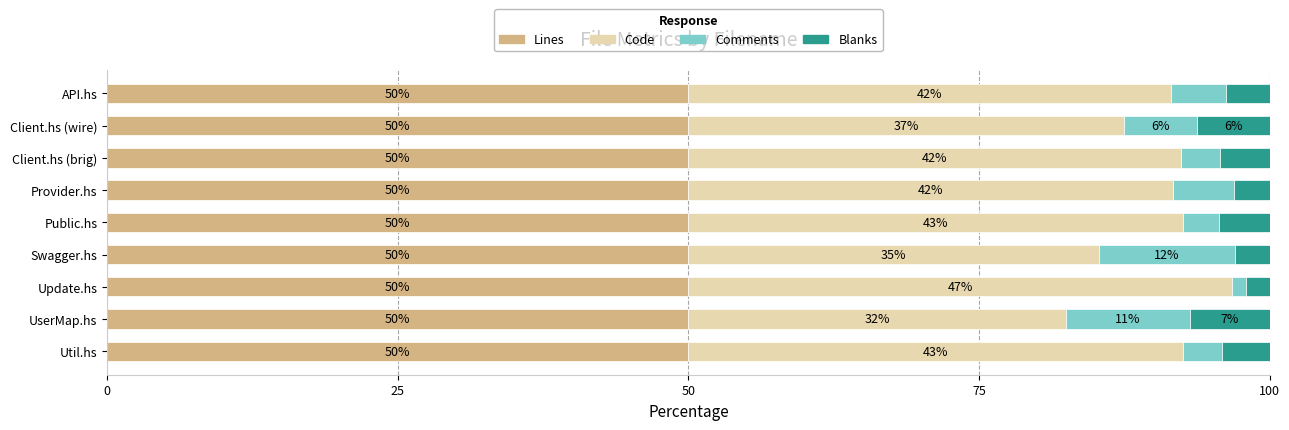

What are all the series names shown in the legend?

Lines, Code, Comments, Blanks